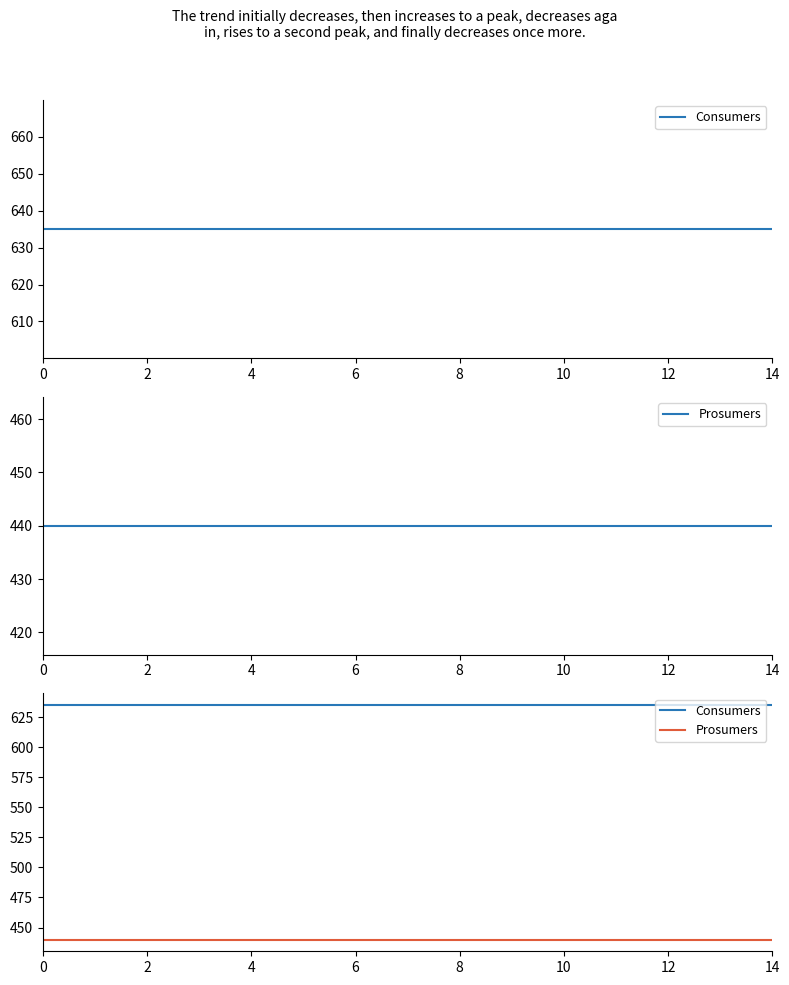

What is the sum of the Consumers values at 10 and 14?

1270